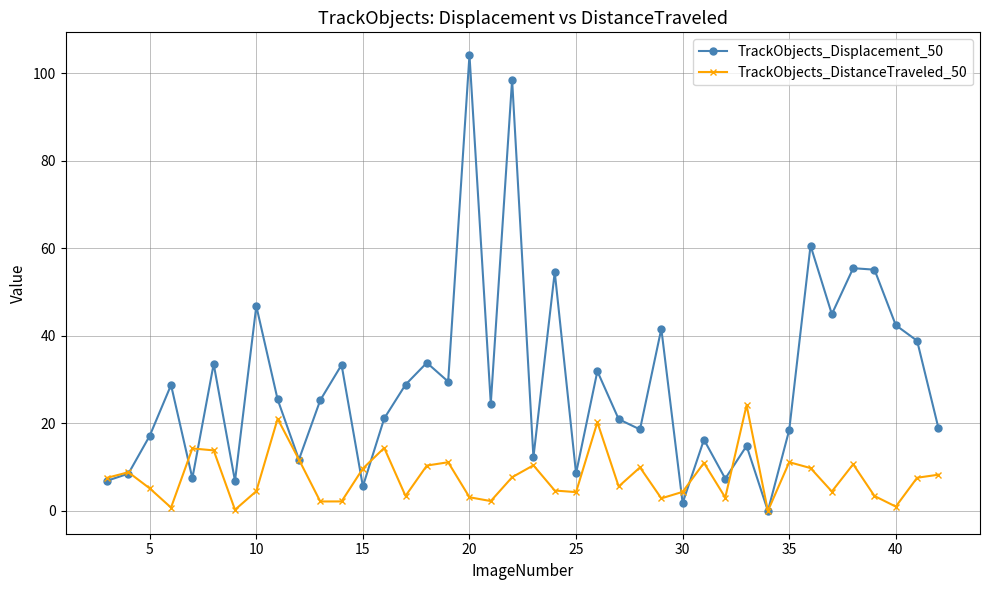

What is the difference between the maximum and second lowest values in the TrackObjects_Displacement_50 series?

102.4